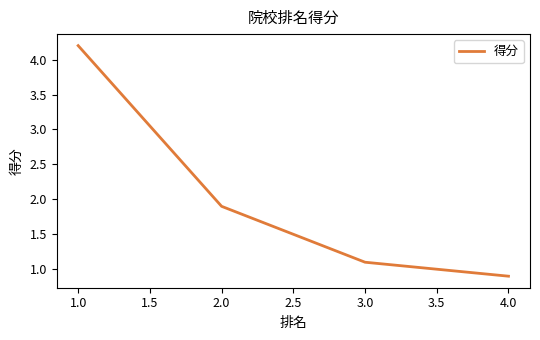

At which label is the value closest to 2?

2.0